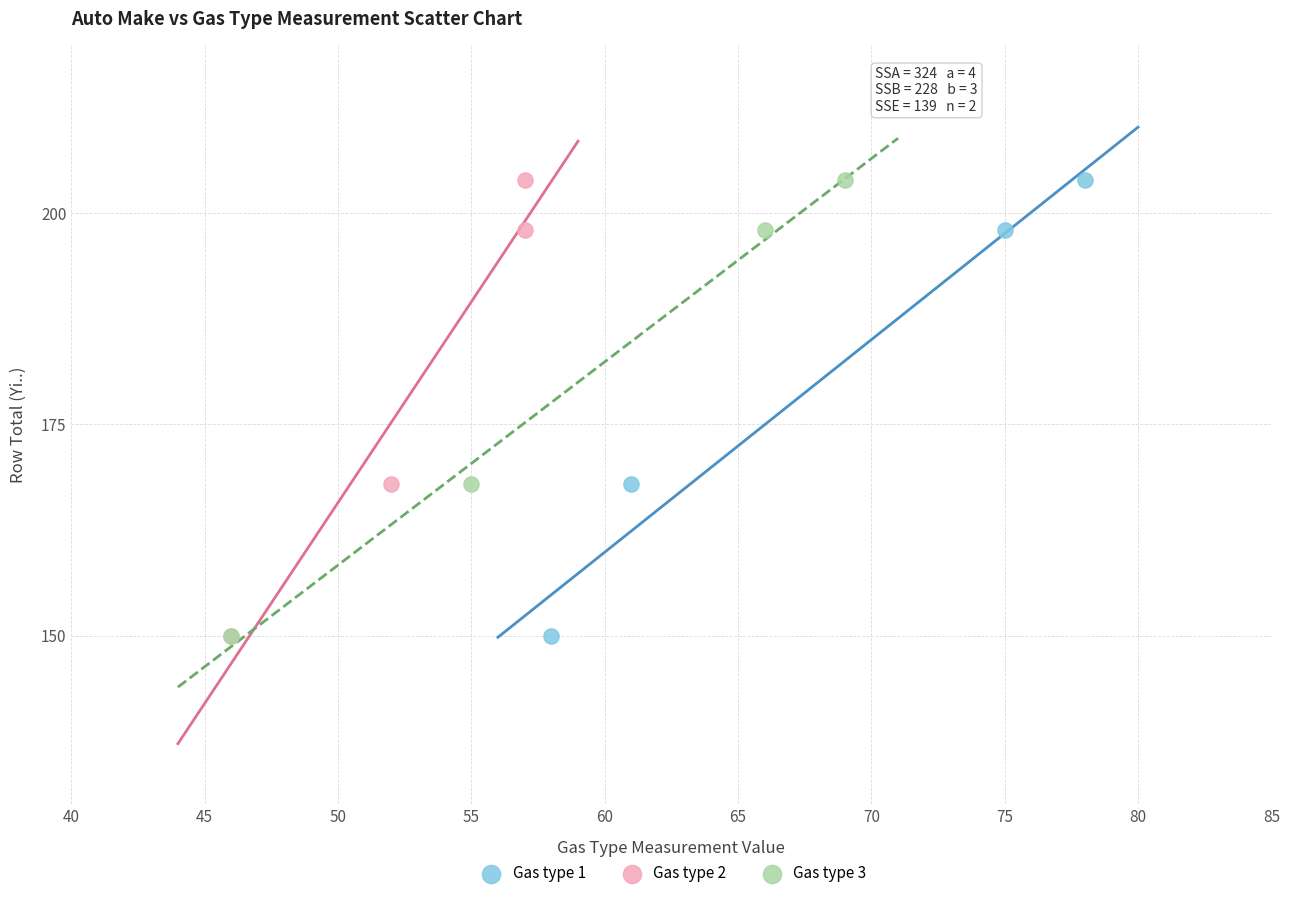

What are all the series names shown in the legend?

Gas type 1, Gas type 2, Gas type 3